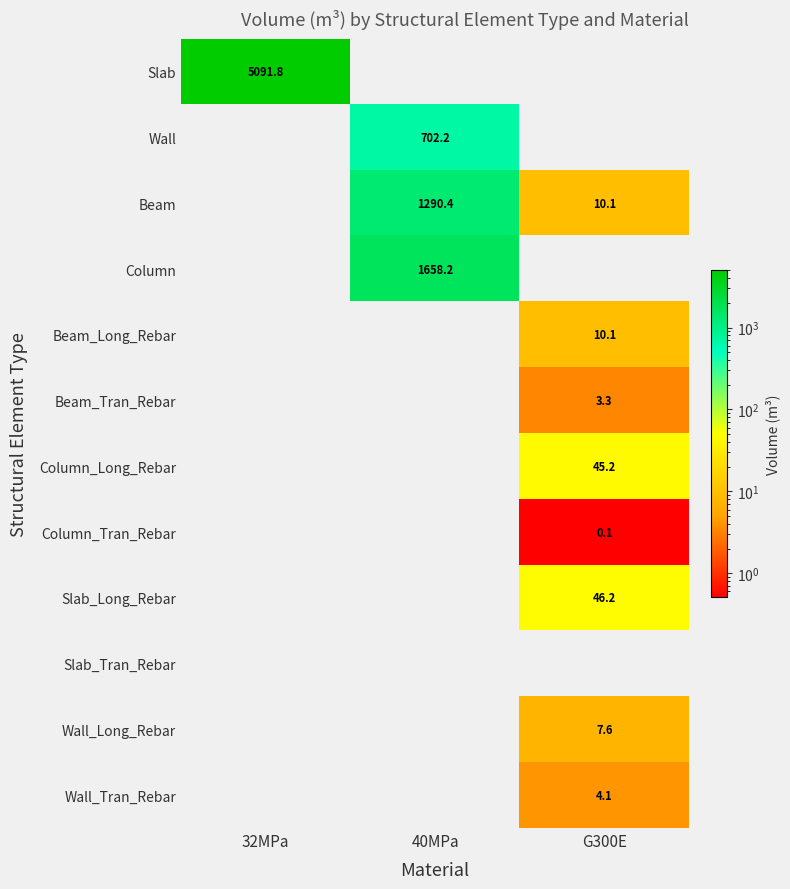

The value of Slab_Long_Rebar at G300E is 13.0. True or false?

False